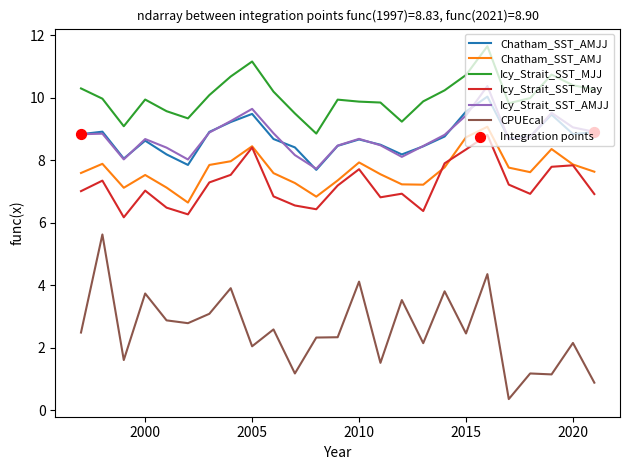

Which series has the largest total across all categories?

Icy_Strait_SST_MJJ